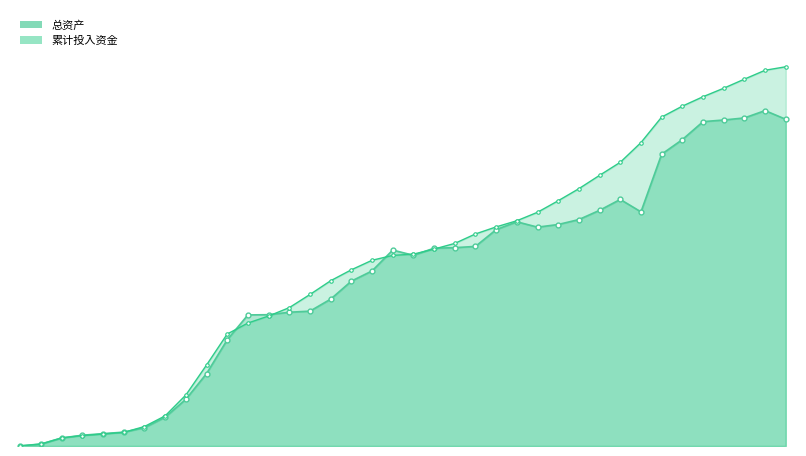

What is the total value across all series at 2021-10-29?

609193.1